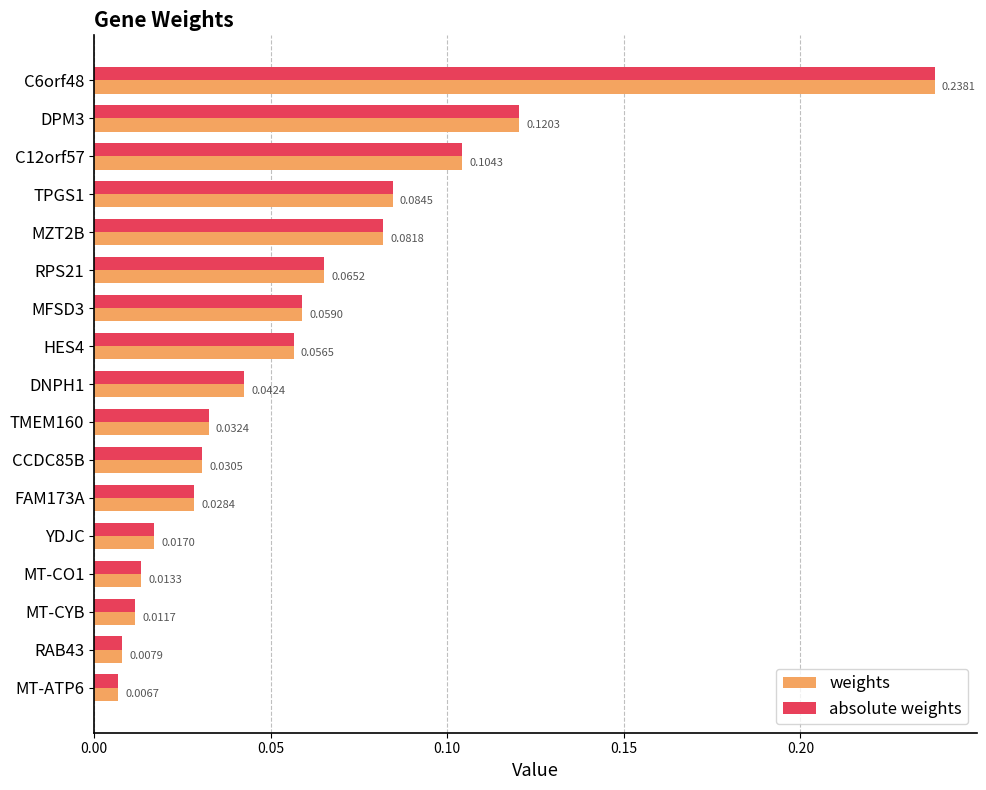

At how many categories does at least one series exceed 0?

17